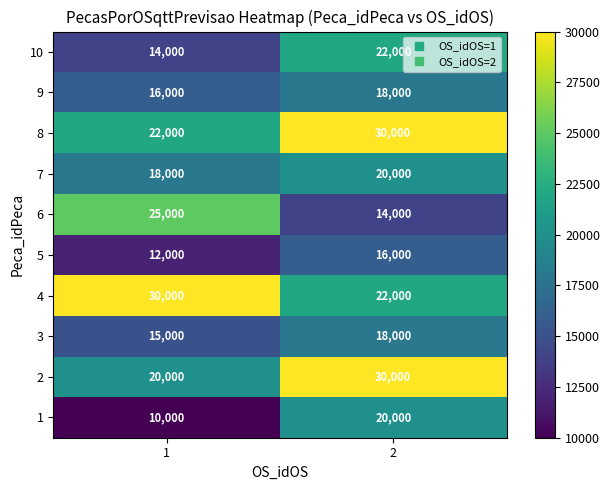

Which series has the widest spread of values?

6